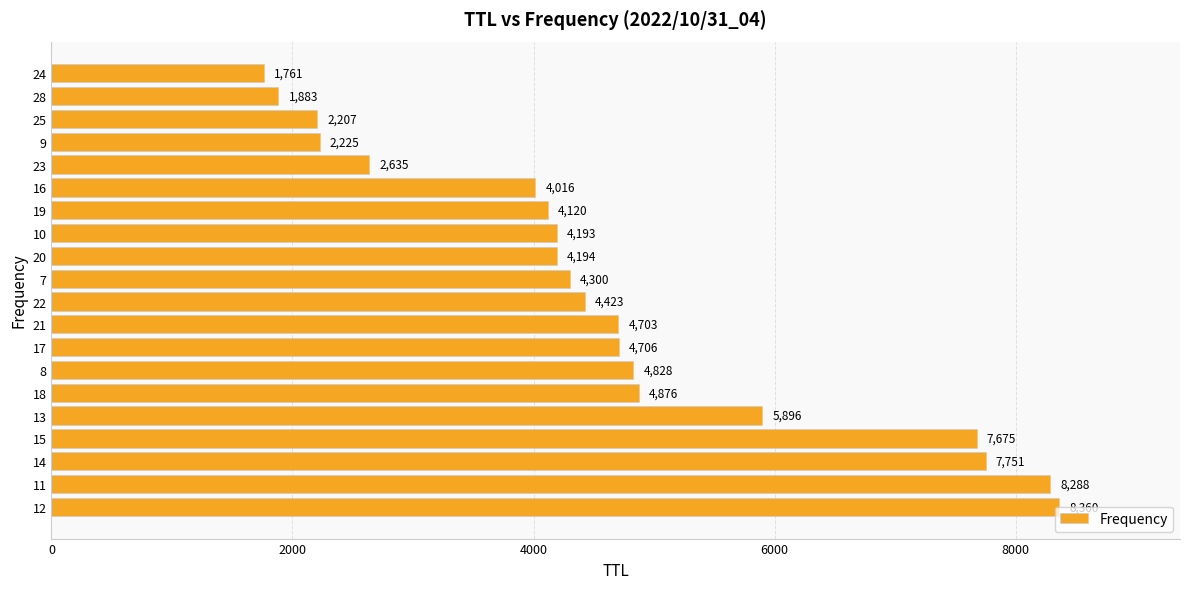

Where is the data nearest to the value 5060?

18